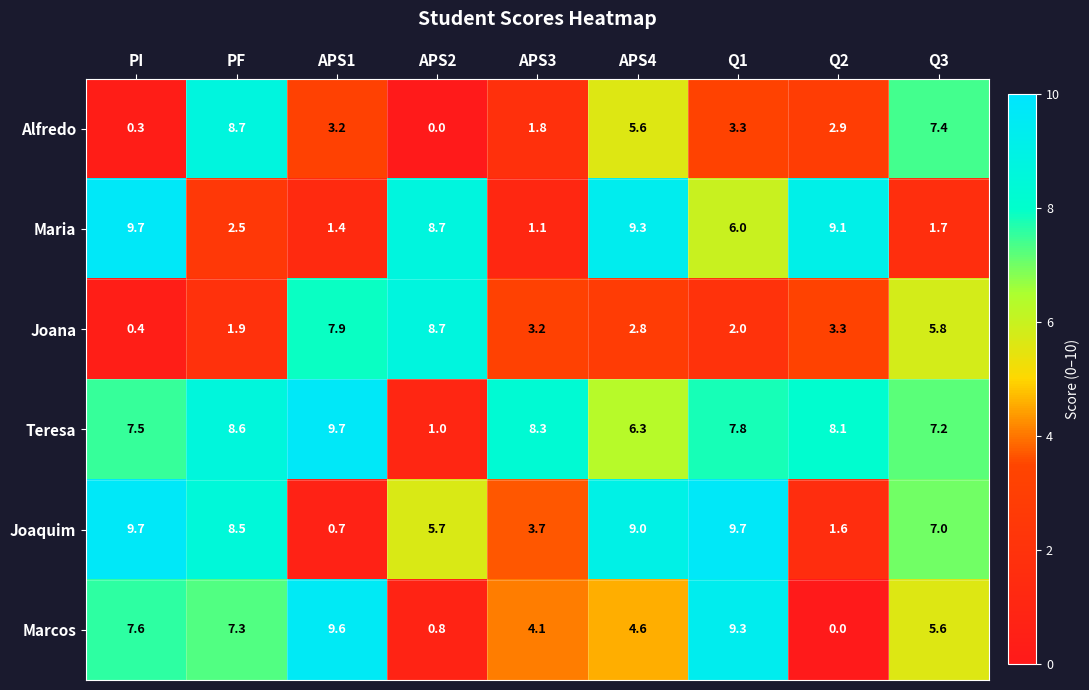

The value of Maria at APS3 is 1.1. True or false?

True